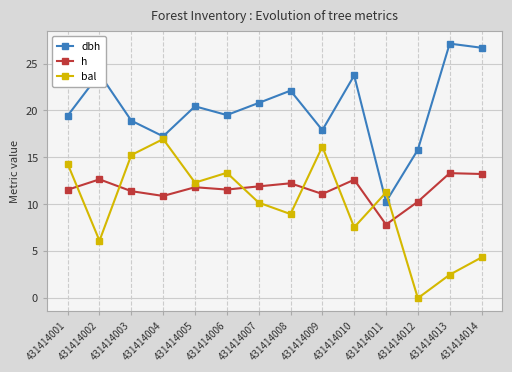

Which category has the highest value across all series?

431414013